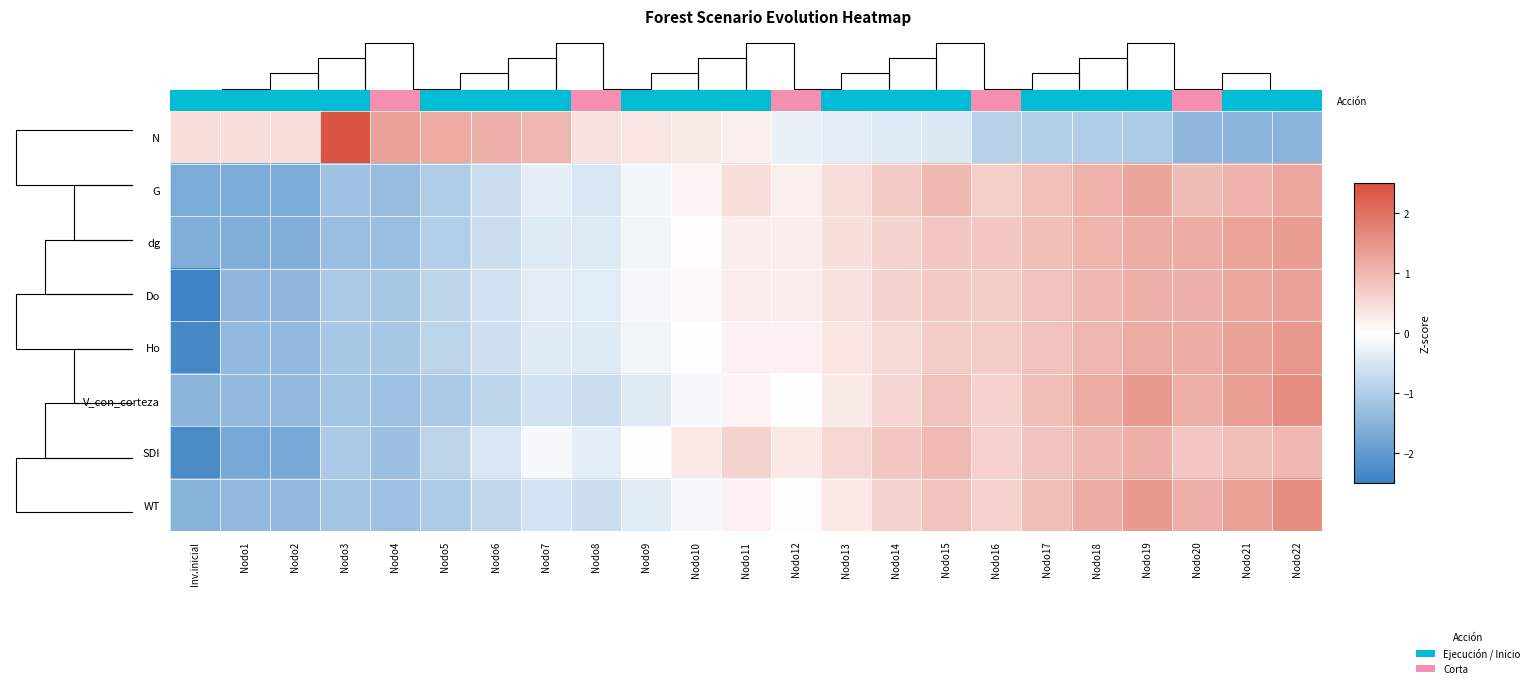

What is the maximum value for dg?

1.4